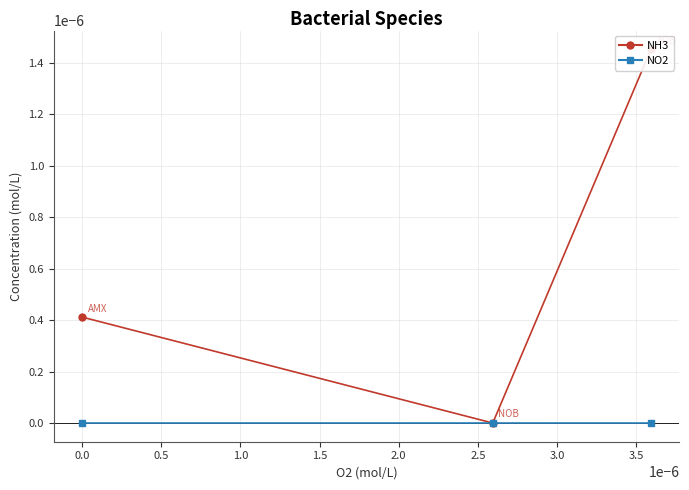

Is the value of NO2 at 0.0 greater than the value of NH3 at 0.5?

No